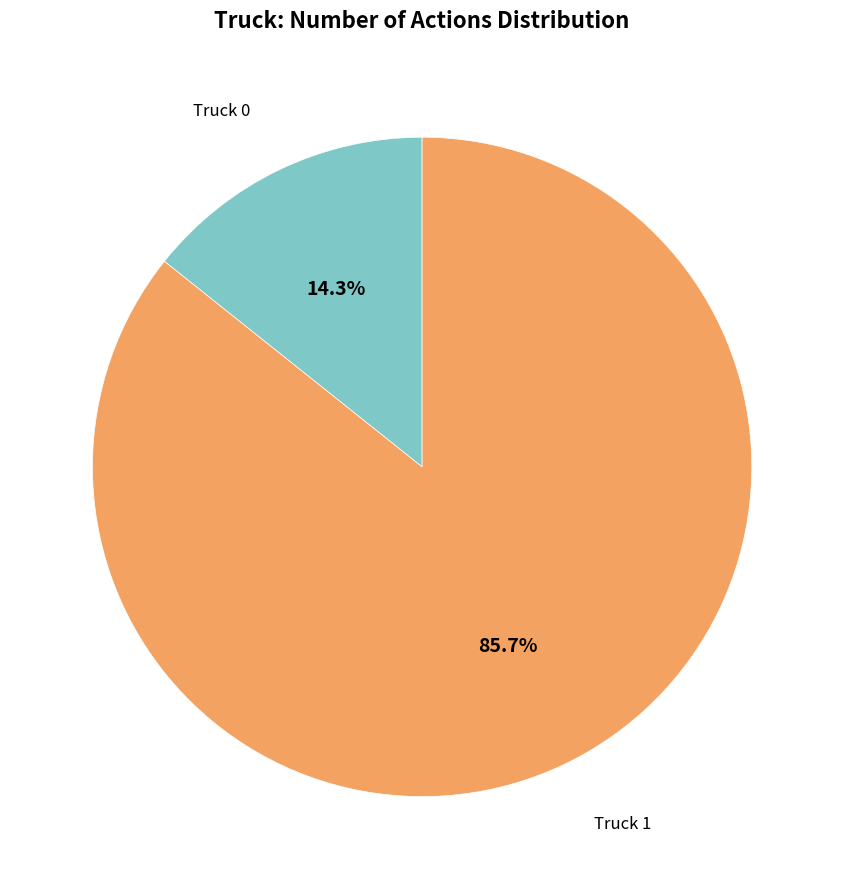

Is there any slice that represents more than half of the pie?

Yes